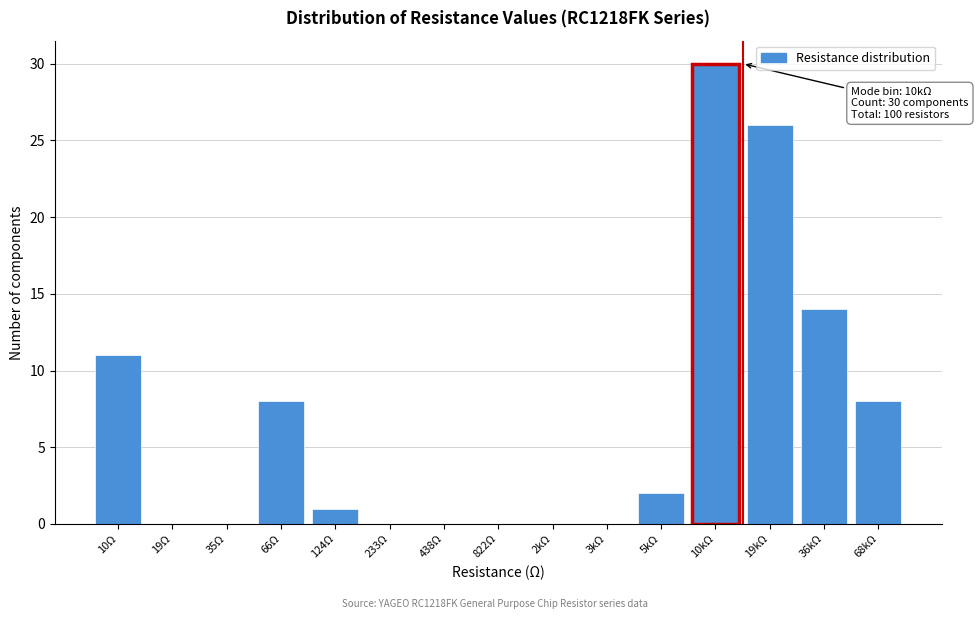

Reading left to right, extract all data points from this chart.

10Ω=11	19Ω=0	35Ω=0	66Ω=8	124Ω=1	233Ω=0	438Ω=0	822Ω=0	2kΩ=0	3kΩ=0	5kΩ=2	10kΩ=30	19kΩ=26	36kΩ=14	68kΩ=8